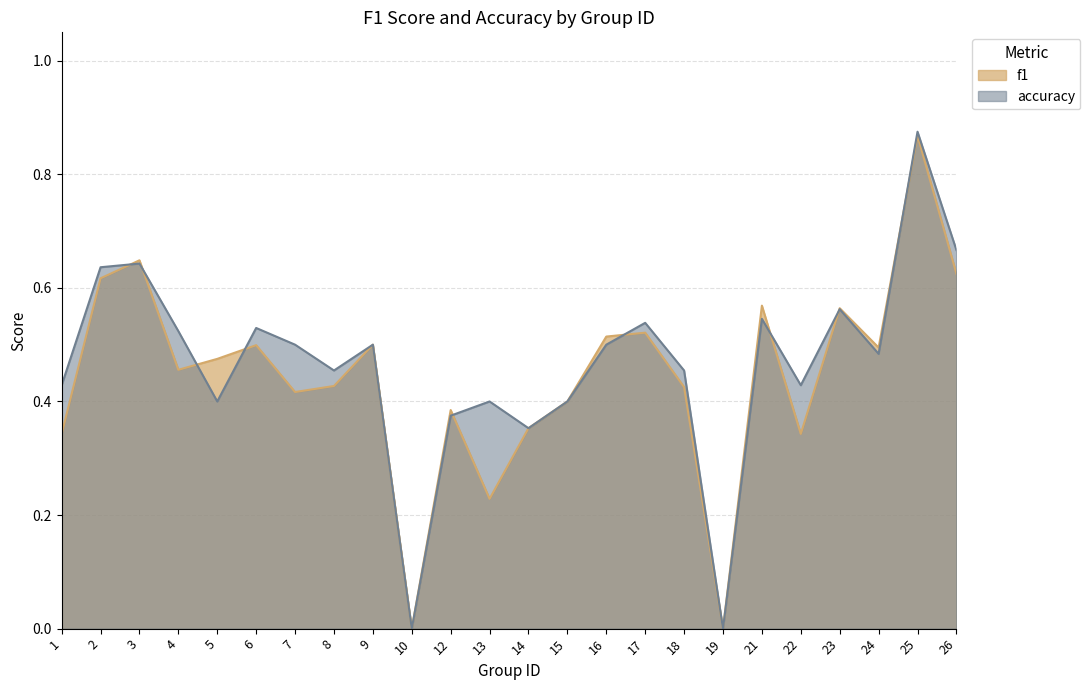

Which series ends up on top after the final intersection of f1 and accuracy?

accuracy